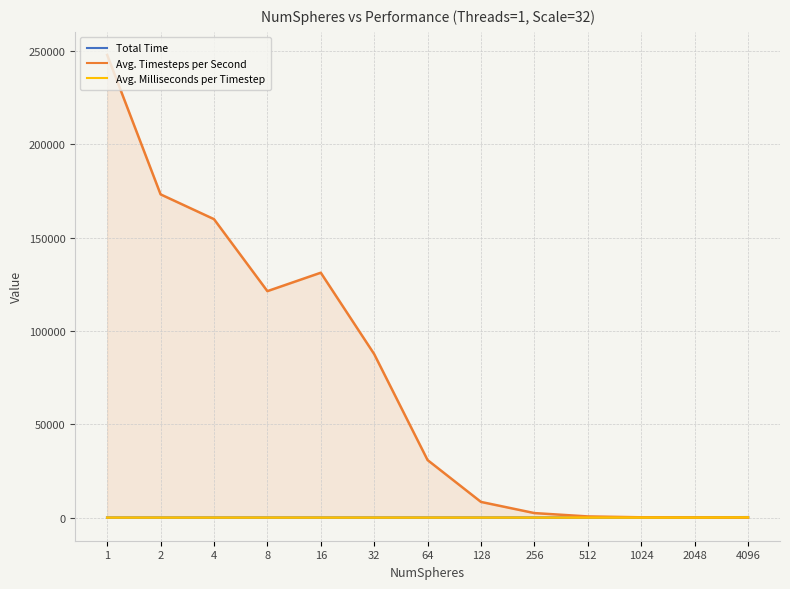

What is the sum of the Total Time values at 2 and 1024?

12.1